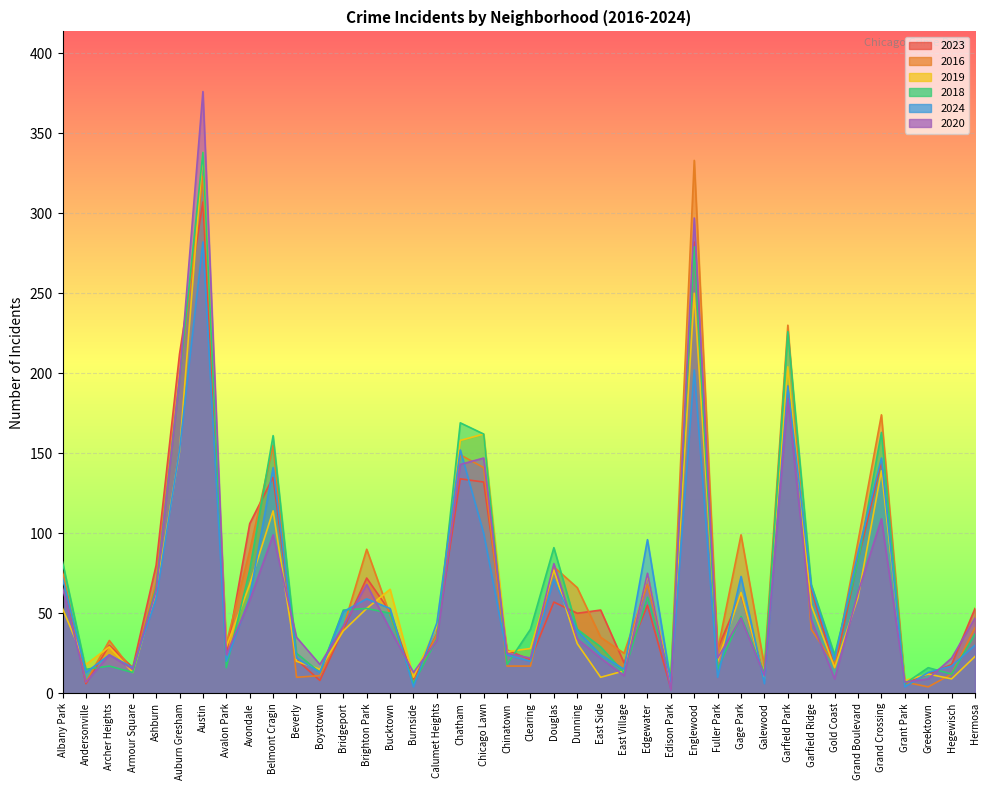

After their last crossing, which series has the higher values: 2024 or 2023?

2023